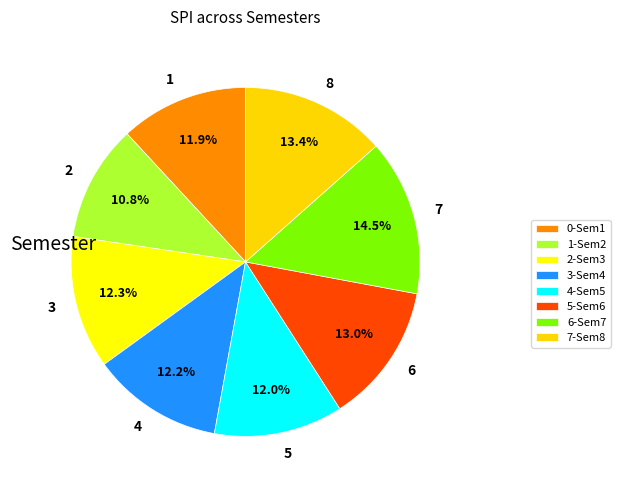

Approximately how many times larger is the value at 8 compared to 3?

1.1